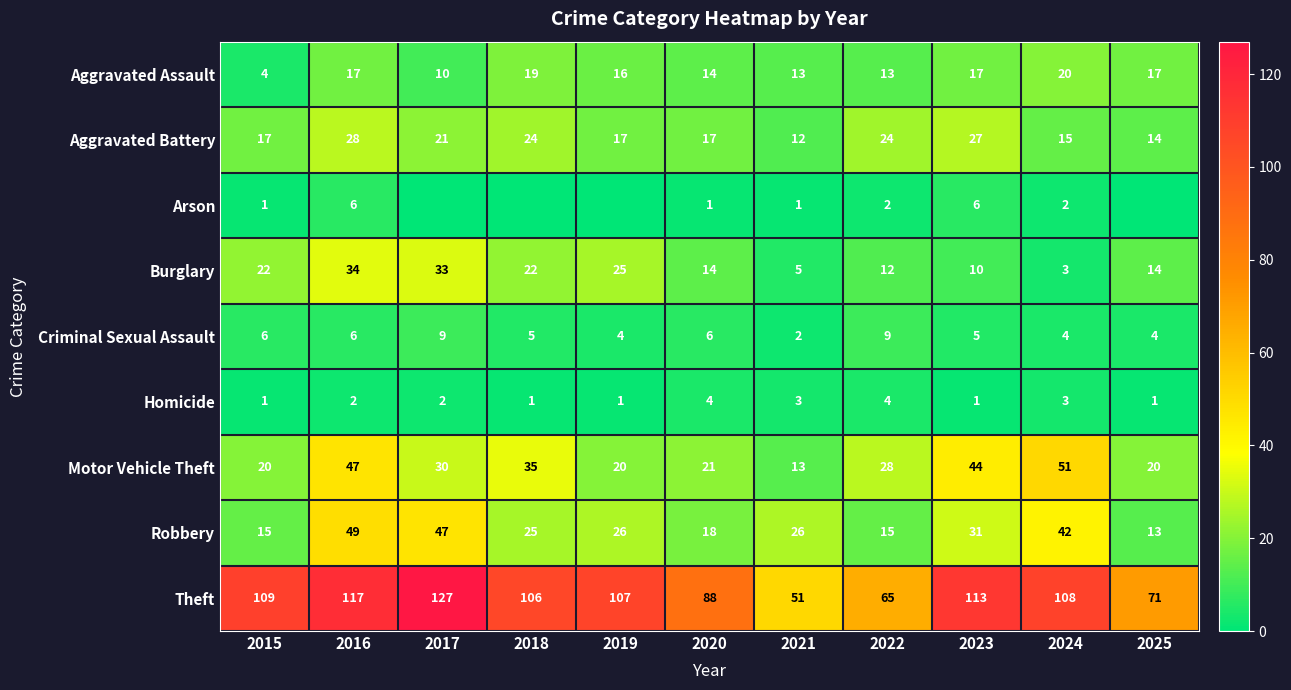

Where is Robbery nearest to the value 31?

2023